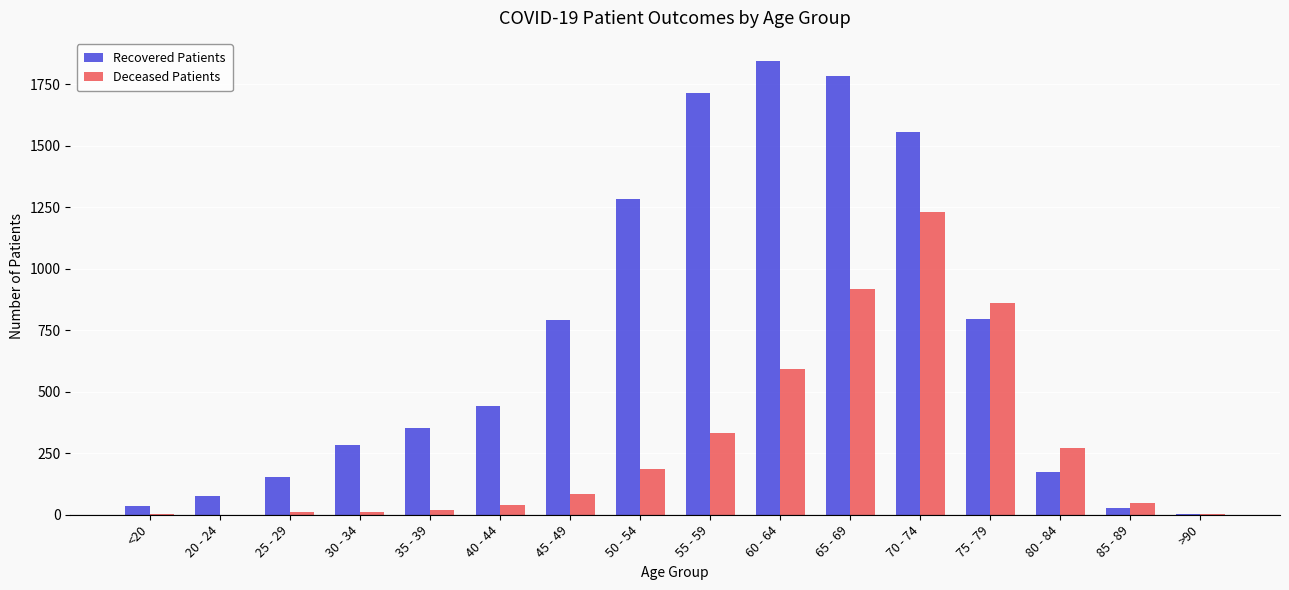

What is the average value of the Recovered Patients series?

708